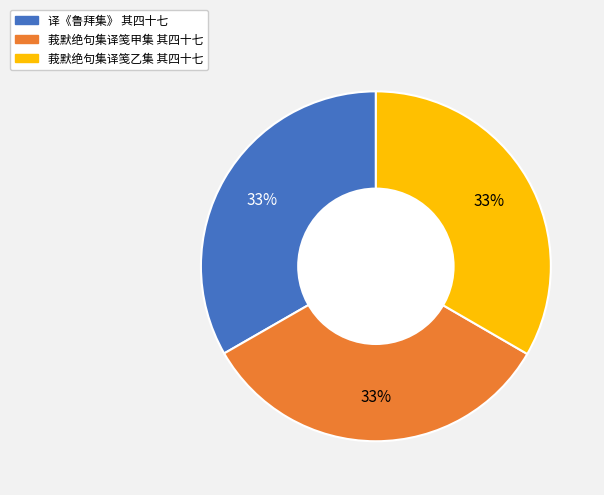

How many segments does this pie chart have?

3